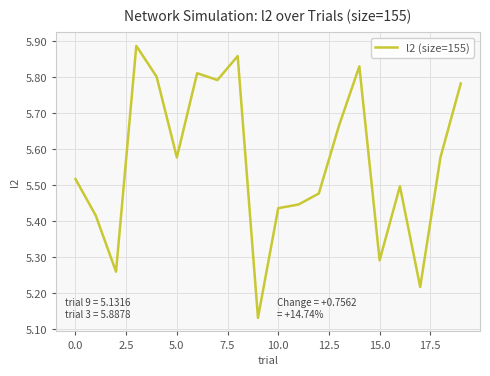

How many interior local peaks (higher than both neighbors) does the data have?

5